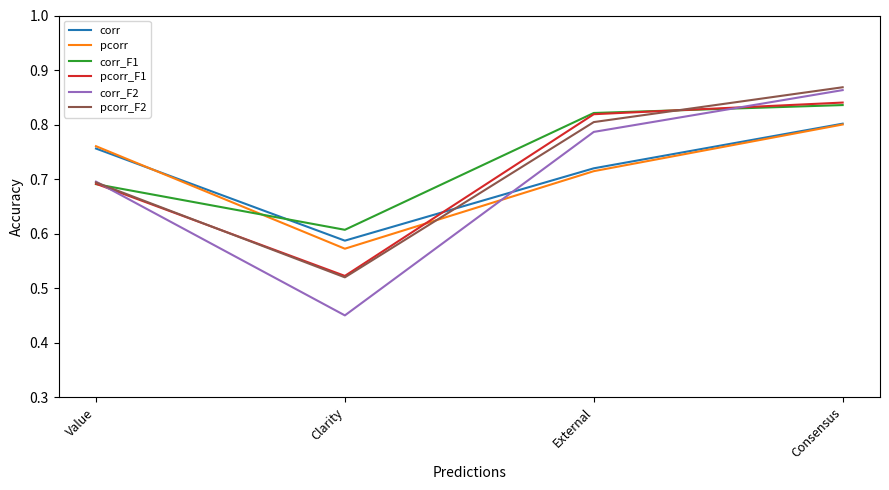

Between Value and Consensus, which series saw the biggest shift?

pcorr_F2